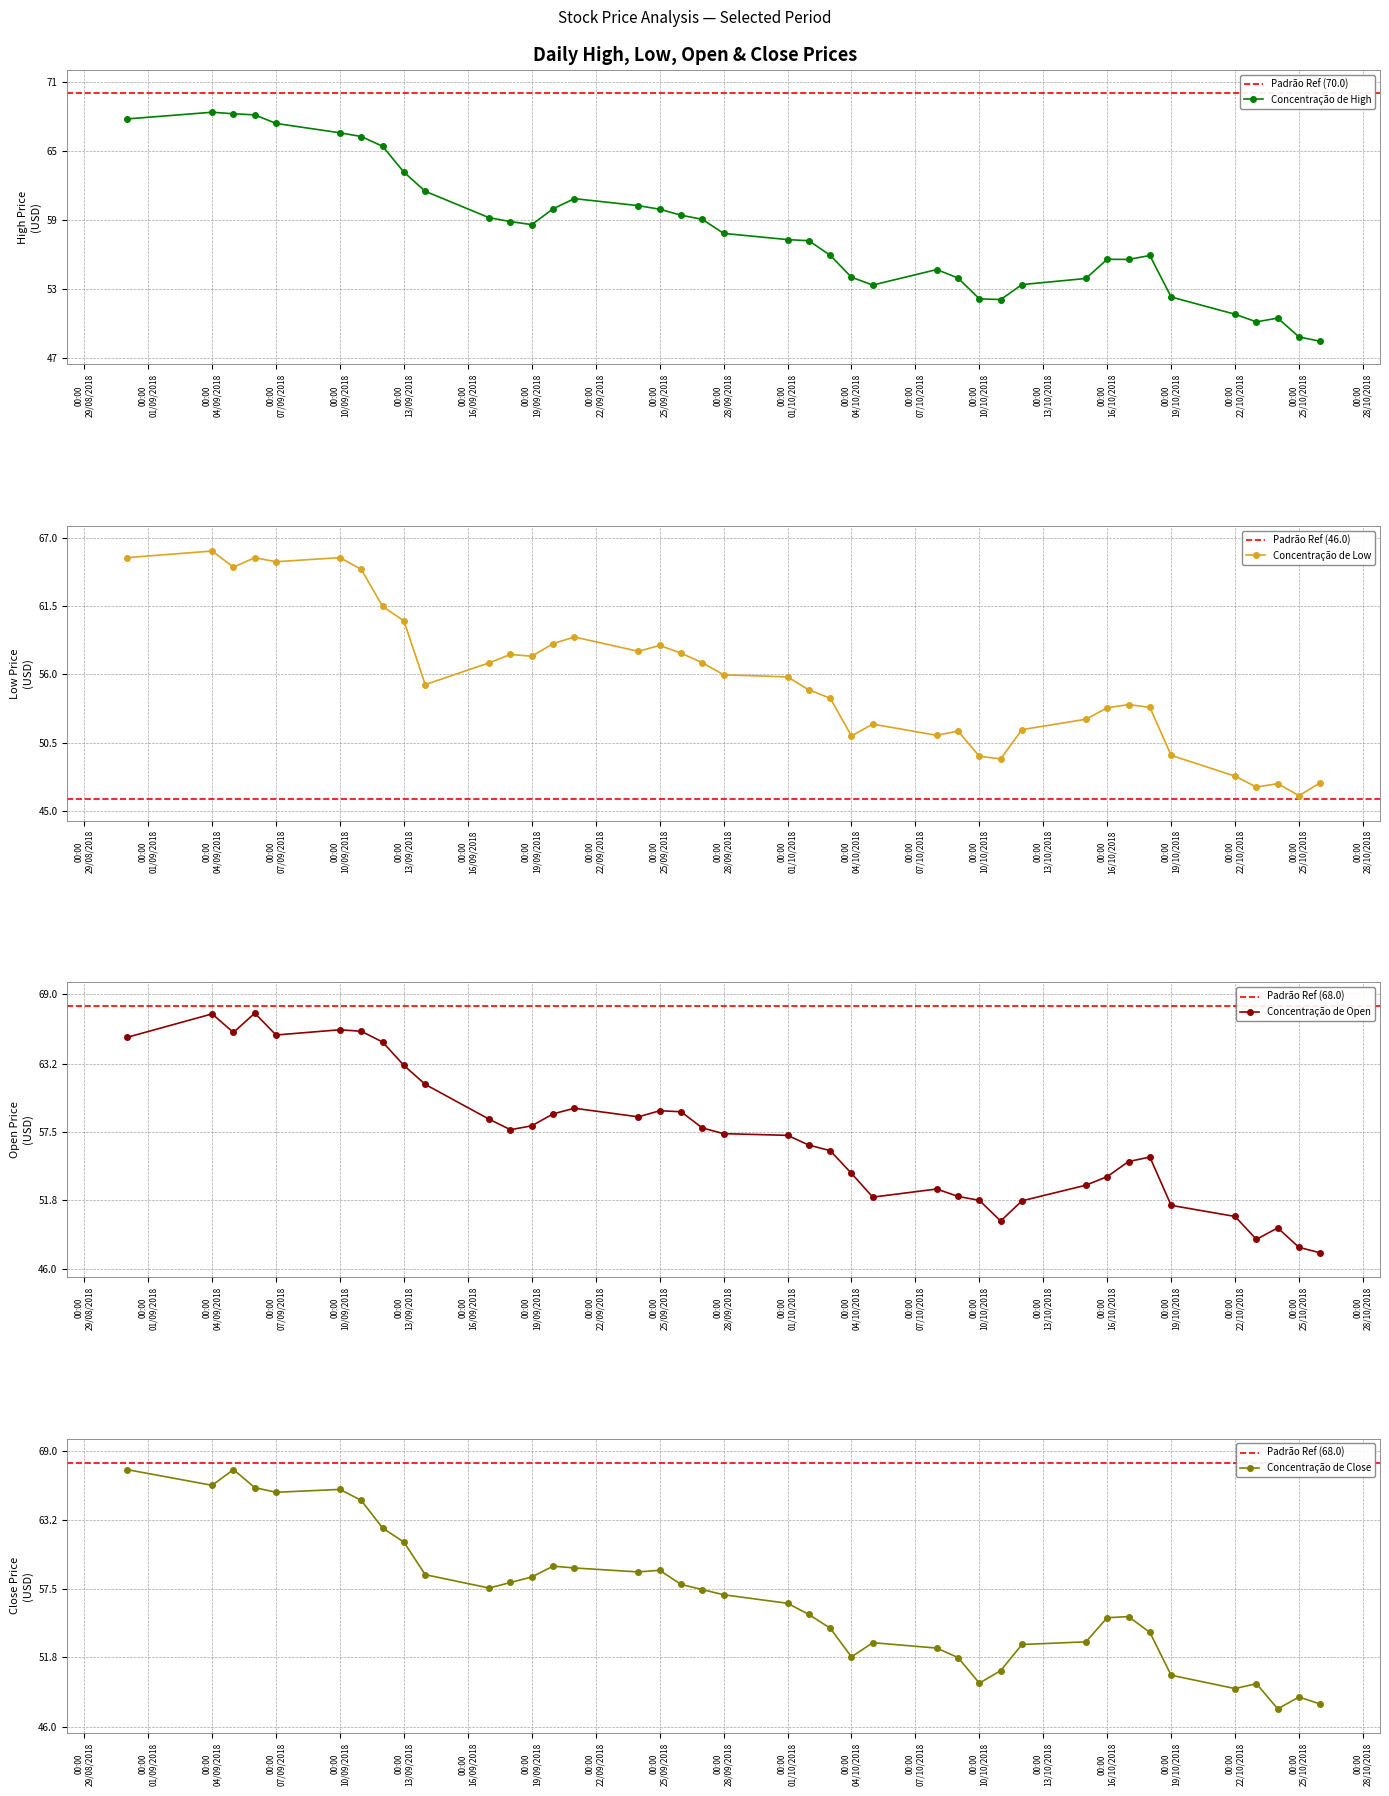

What is the total value across all series at 2018-09-07?

263.5